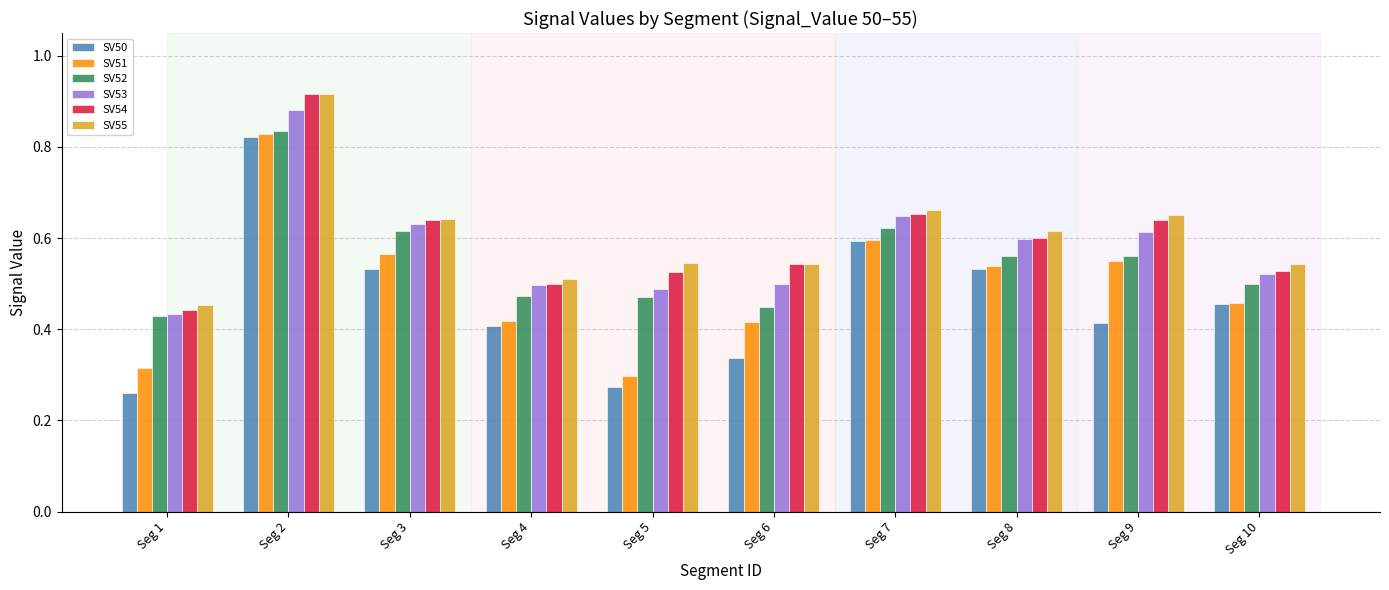

True or false: SV53 has a value of 1.0 at Seg 9.

False